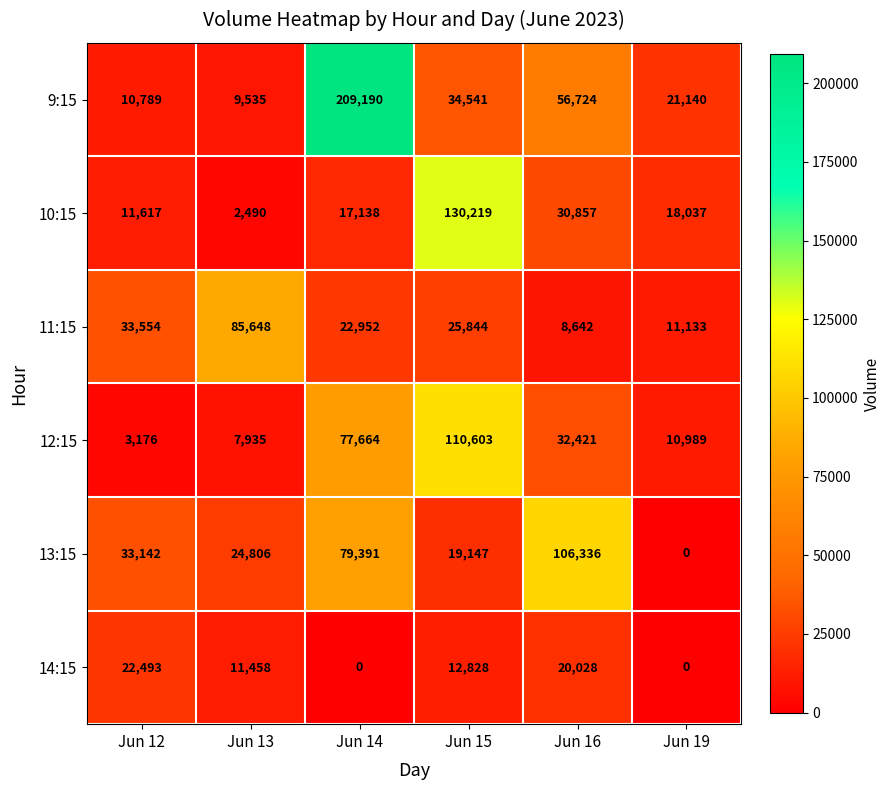

Where does the 9:15 series first go above 34541?

Jun 14